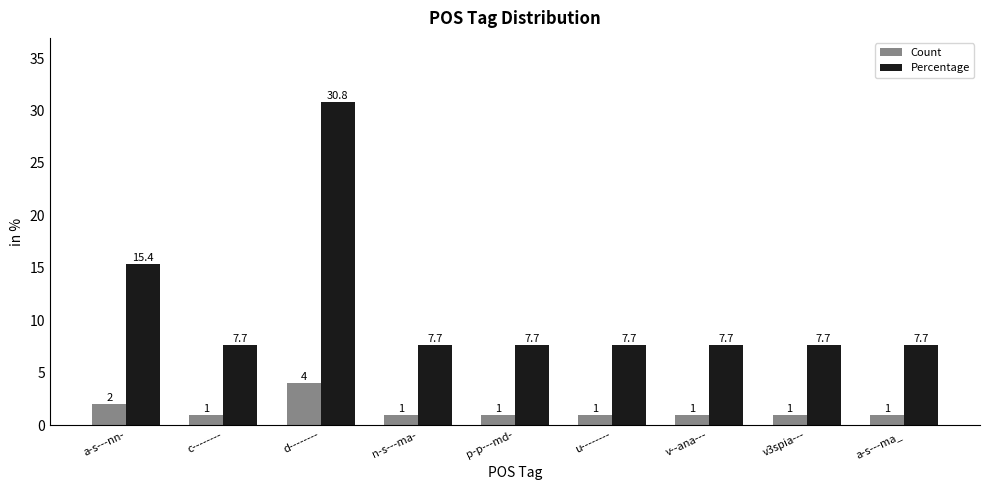

Read the Percentage value at n-s---ma-.

7.7